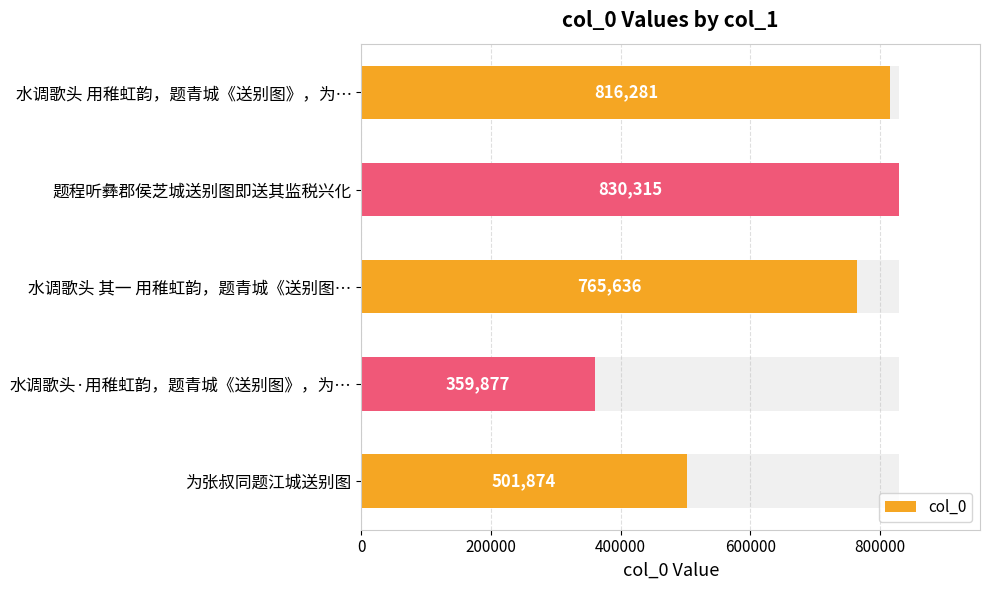

How many bars are there in total?

5